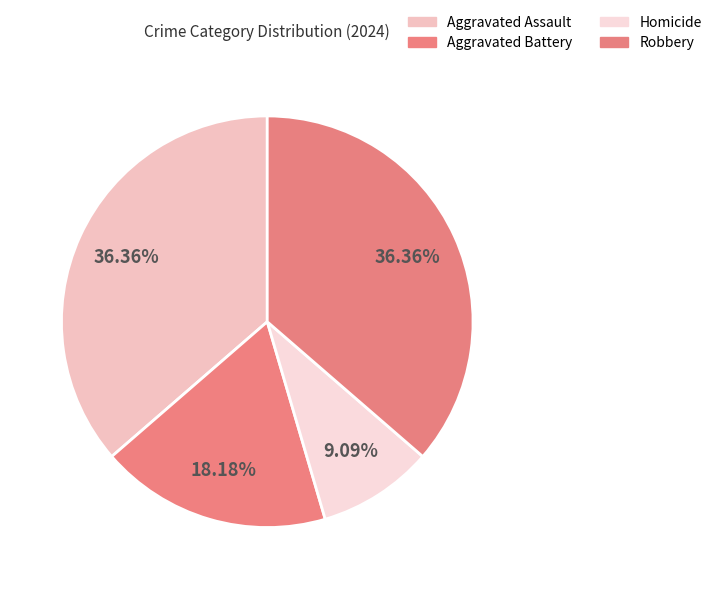

What percentage is NOT represented by Homicide?

90.9%